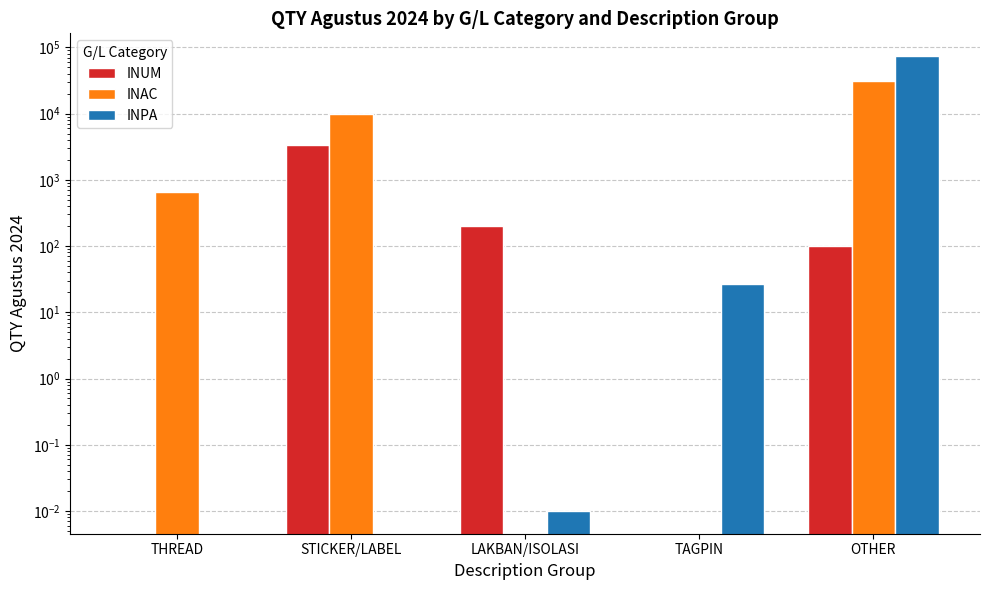

At TAGPIN, list the series in order from smallest to largest.

INUM, INAC, INPA